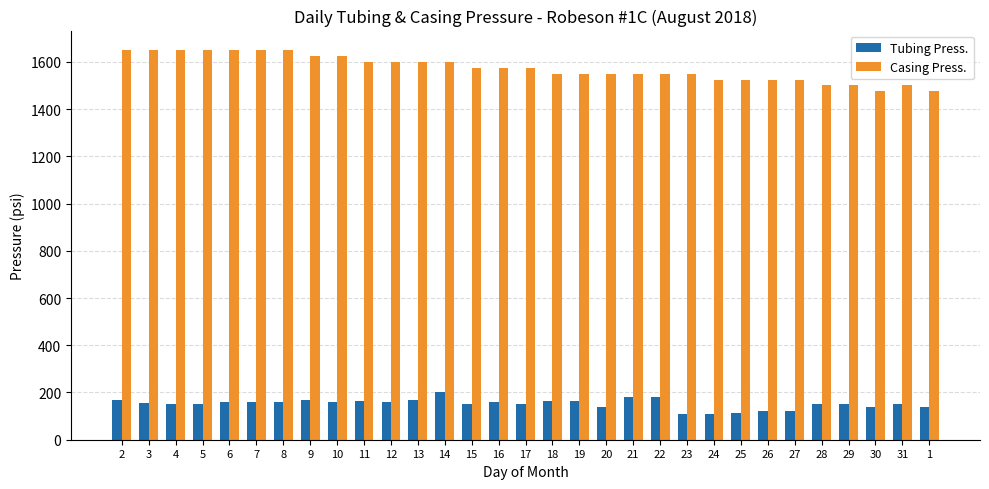

What is the label of the 19th bar from the left?

20